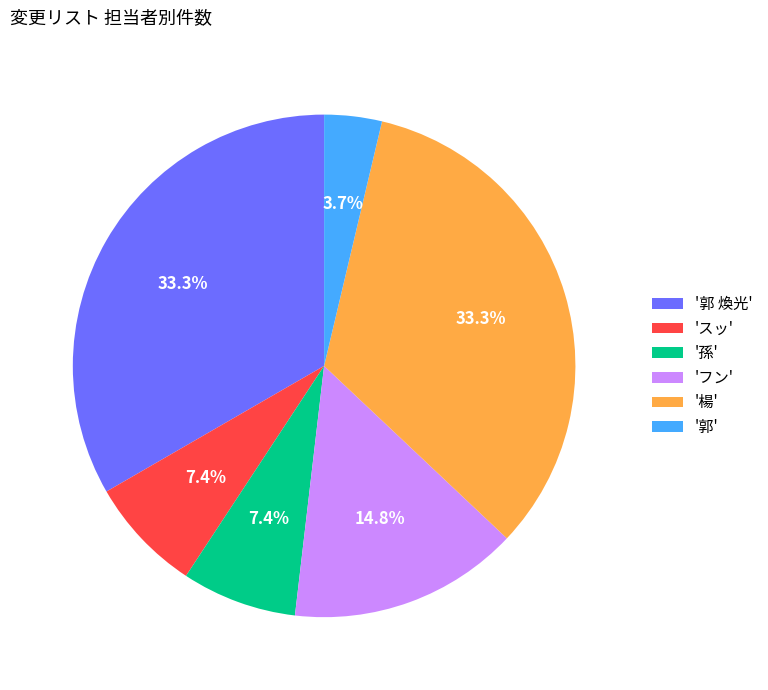

To the nearest percent, what is the difference between the largest and smallest slice percentages?

30%